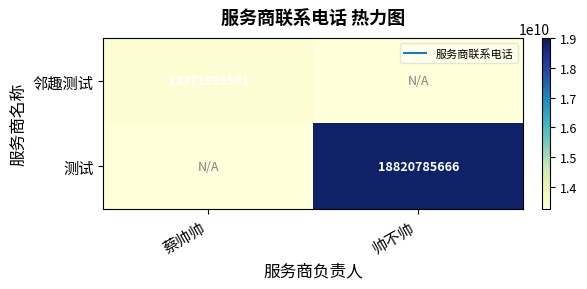

Between 蔡帅帅 and 帅不帅, which series saw the biggest shift?

测试